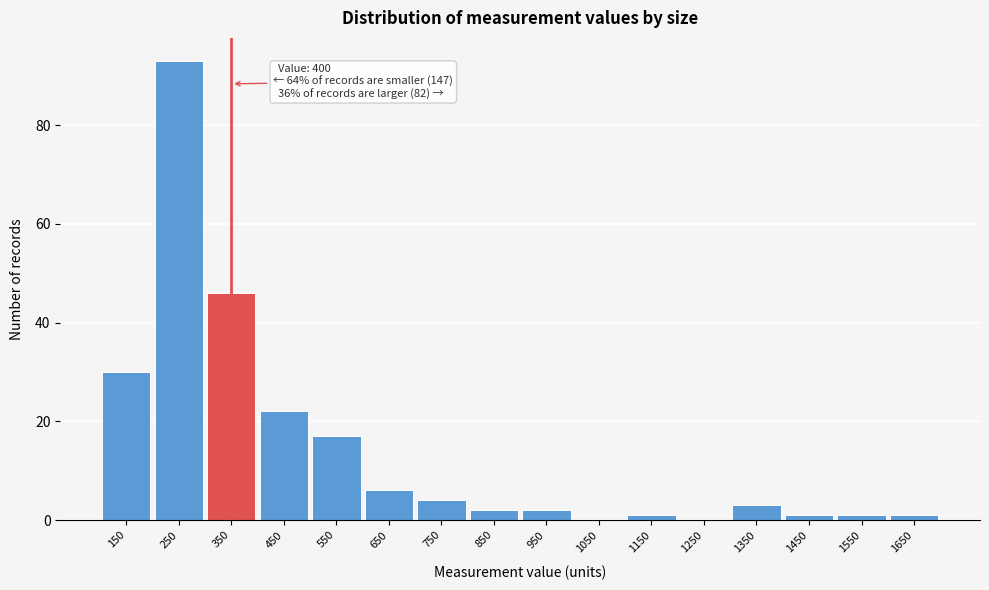

Reading right to left, what are all the values shown in this chart?

1650=1	1550=1	1450=1	1350=3	1250=0	1150=1	1050=0	950=2	850=2	750=4	650=6	550=17	450=22	350=46	250=93	150=30